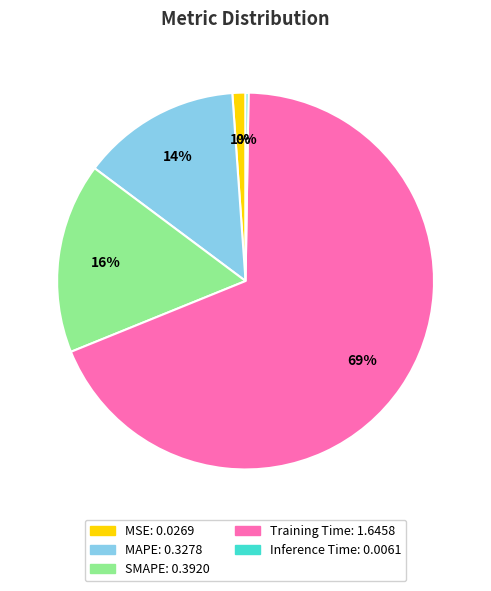

Do SMAPE and MAPE together represent more than half of the pie?

No